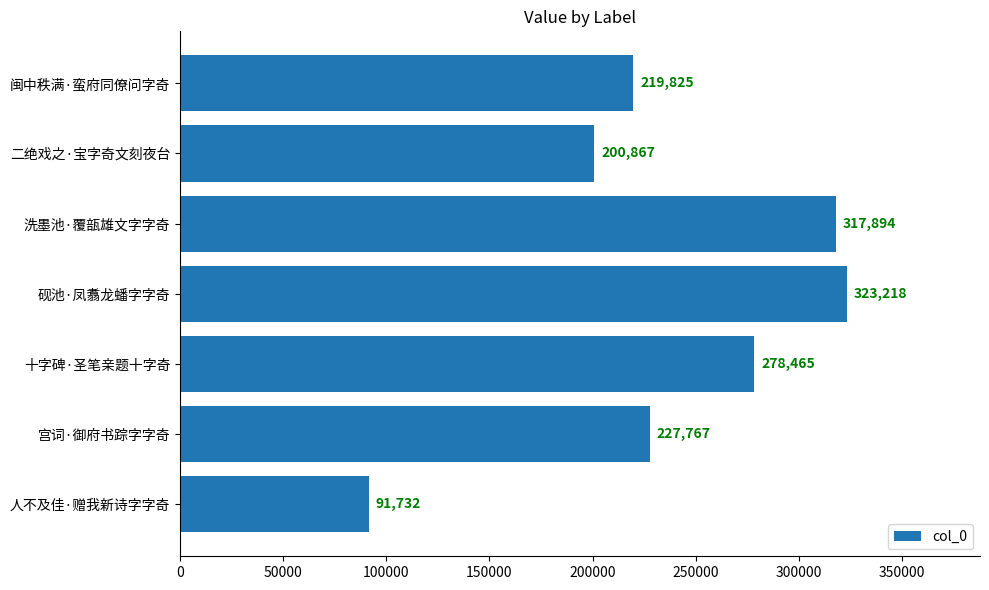

What is the ratio of the value at 二绝戏之·宝字奇文刻夜台 to the value at 闽中秩满·蛮府同僚问字奇?

0.9